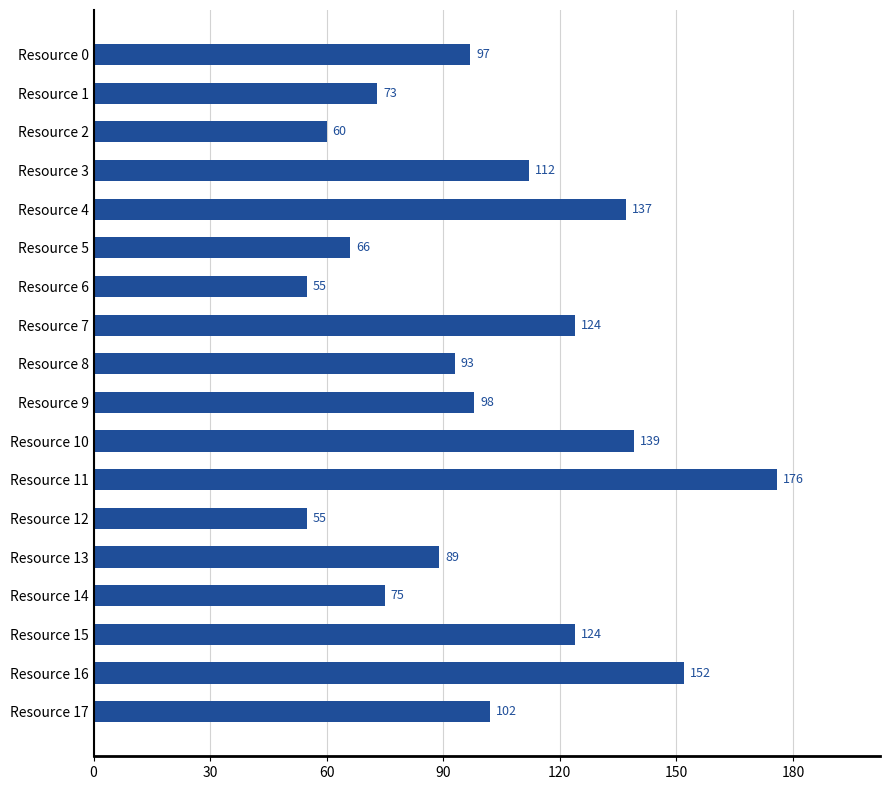

What is the change in value from Resource 4 to Resource 16?

+15